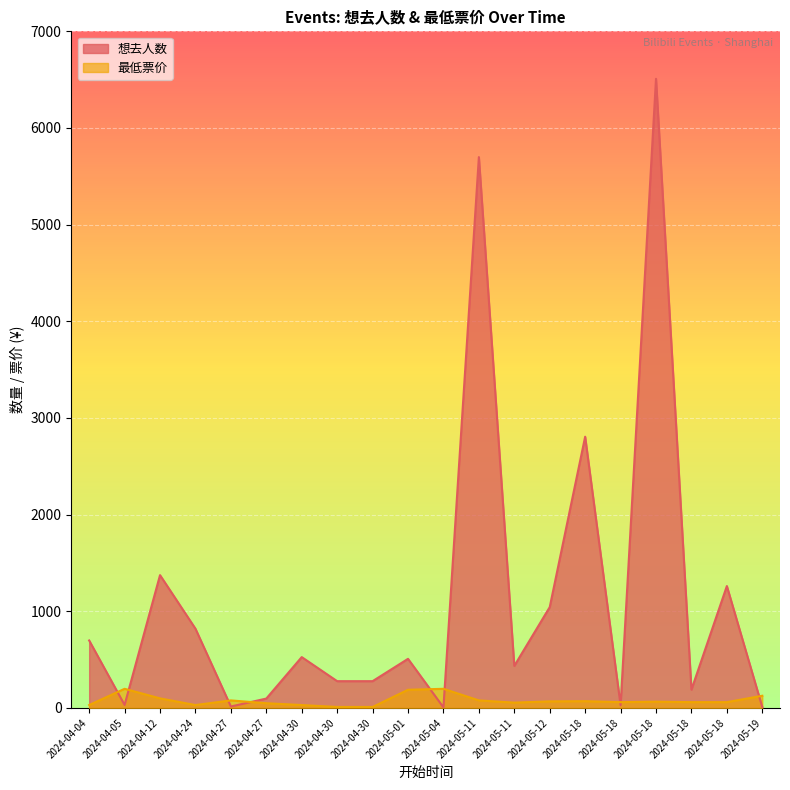

Reading left to right, transcribe all the data shown in this chart.

想去人数: 698	31	1374	820	15	97	526	277	277	508	6	5699	435	1043	2806	28	6509	189	1261	9
最低票价: 30	198	99	30	78	49	30	10	10	188	198	78	55	68	70	60	65	60	60	126